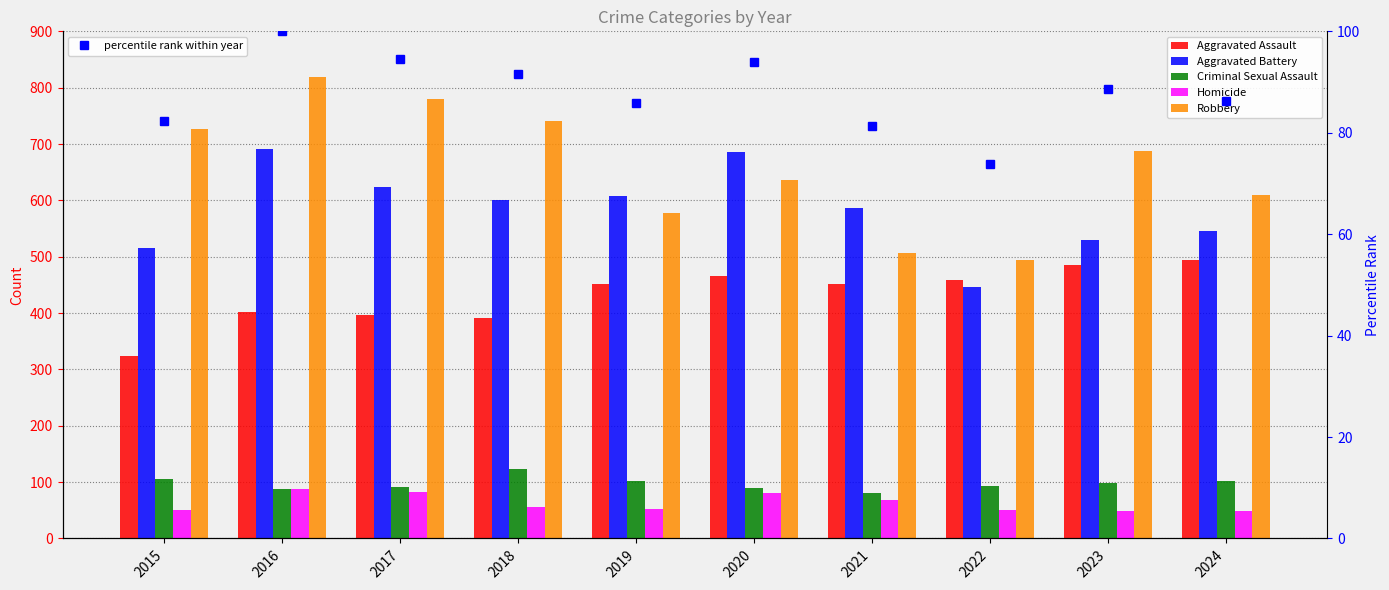

The value of Criminal Sexual Assault at 2019 is 102.0. True or false?

True